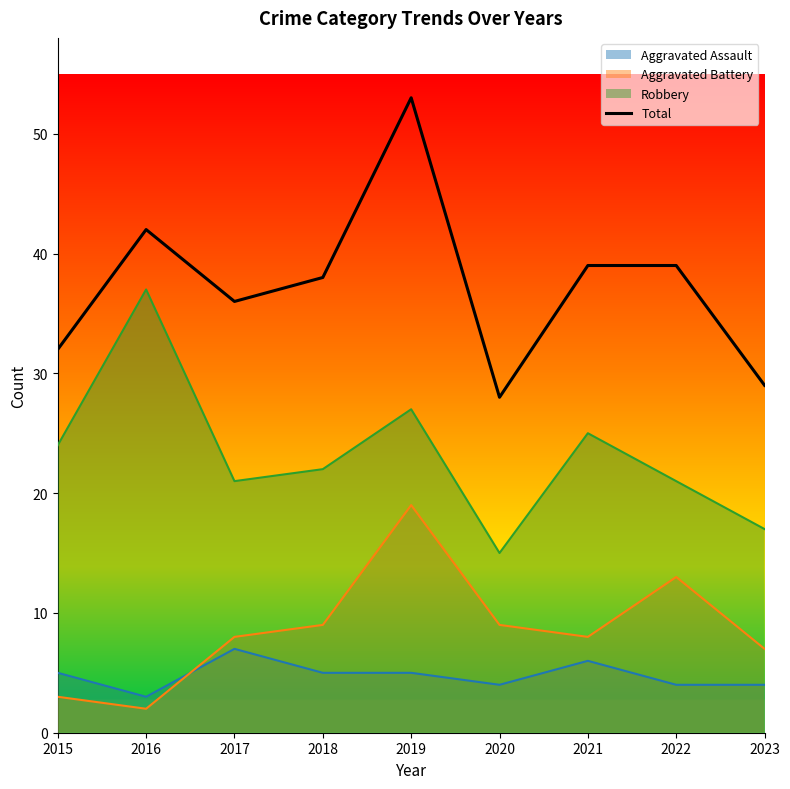

The value at 2020 is 28. True or false?

True